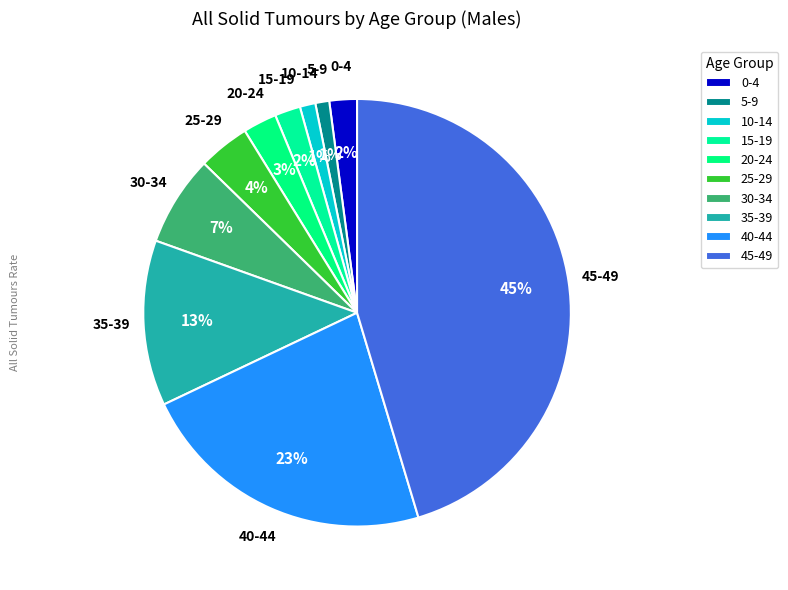

What is the change in value from 0-4 to 45-49?

+191.5